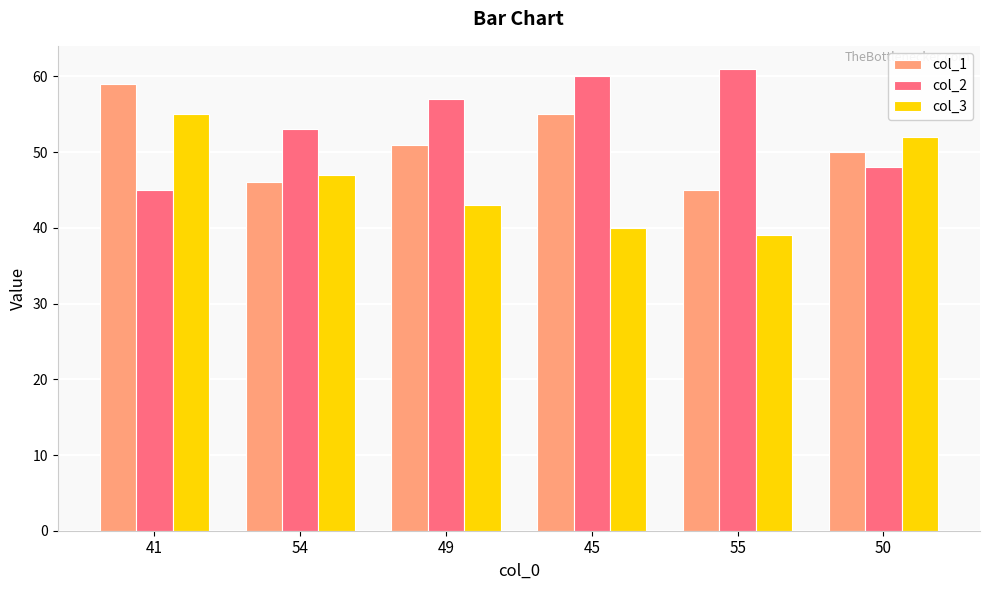

Does the chart contain any negative values?

No